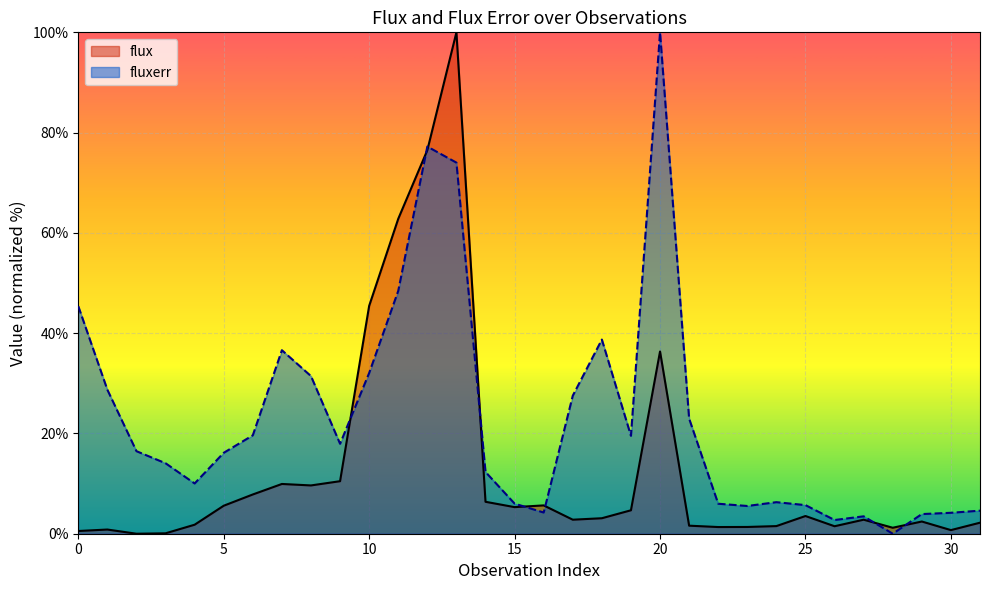

Reading left to right, transcribe all the data shown in this chart.

flux: 0=0.5	1=0.8	2=0.0	3=0.1	4=1.8	5=5.6	6=7.8	7=9.9	8=9.6	9=10.5	10=45.4	11=62.8	12=76.5	13=100.0	14=6.4	15=5.3	16=5.6	17=2.8	18=3.1	19=4.7	20=36.3	21=1.6	22=1.3	23=1.3	24=1.5	25=3.5	26=1.5	27=2.8	28=1.2	29=2.4	30=0.7	31=2.2
fluxerr: 0=45.4	1=28.7	2=16.5	3=14.1	4=10.0	5=16.1	6=19.6	7=36.6	8=31.4	9=17.9	10=32.1	11=48.4	12=77.2	13=74.0	14=12.3	15=6.0	16=4.2	17=27.5	18=38.7	19=19.5	20=100.0	21=23.0	22=6.0	23=5.5	24=6.3	25=5.7	26=2.7	27=3.5	28=0.0	29=3.9	30=4.2	31=4.6